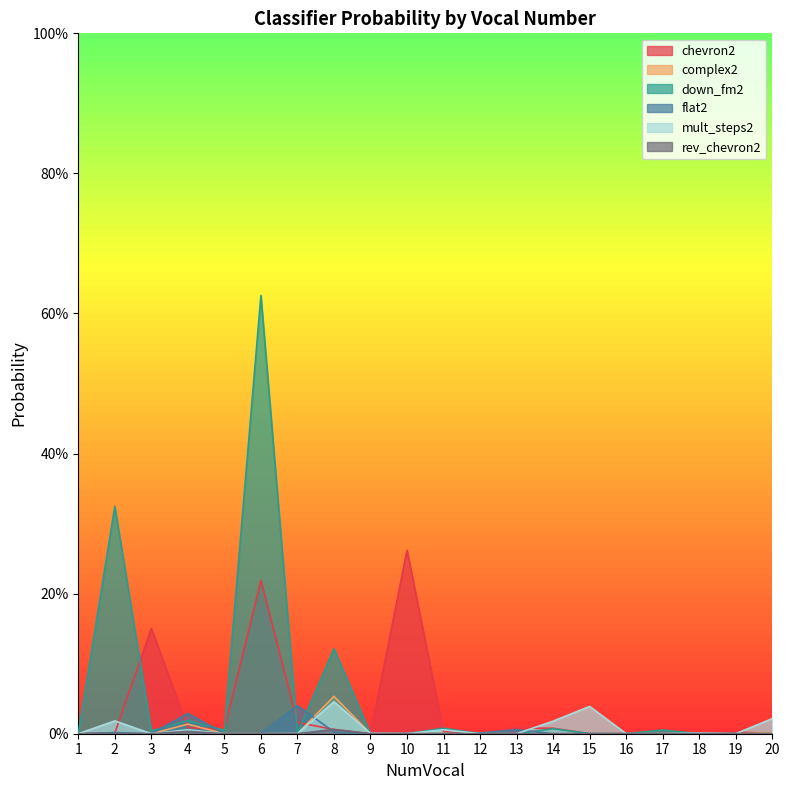

What is the sum of all flat2 values?

0.1